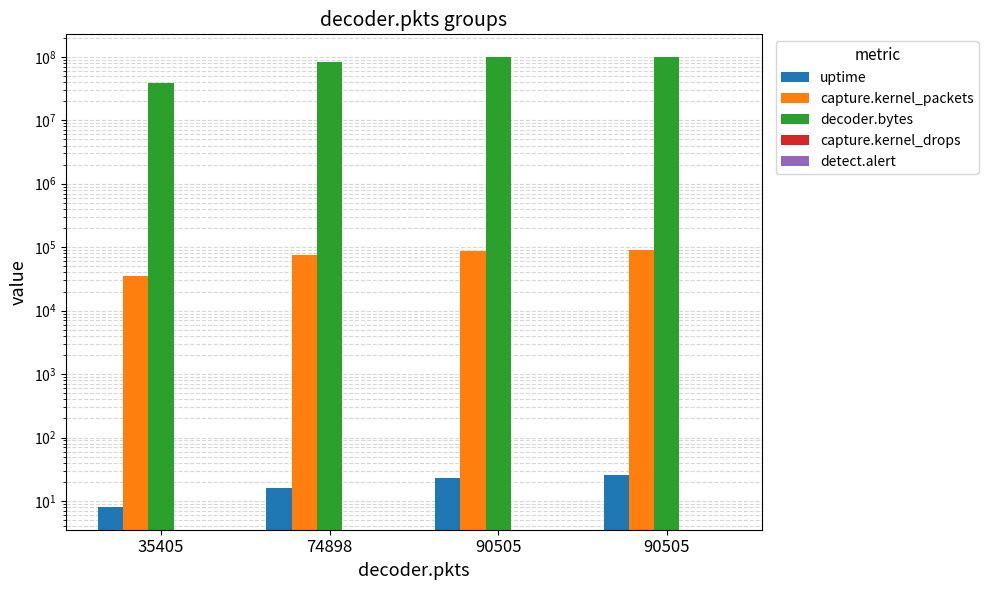

What is the average value of the uptime series?

18